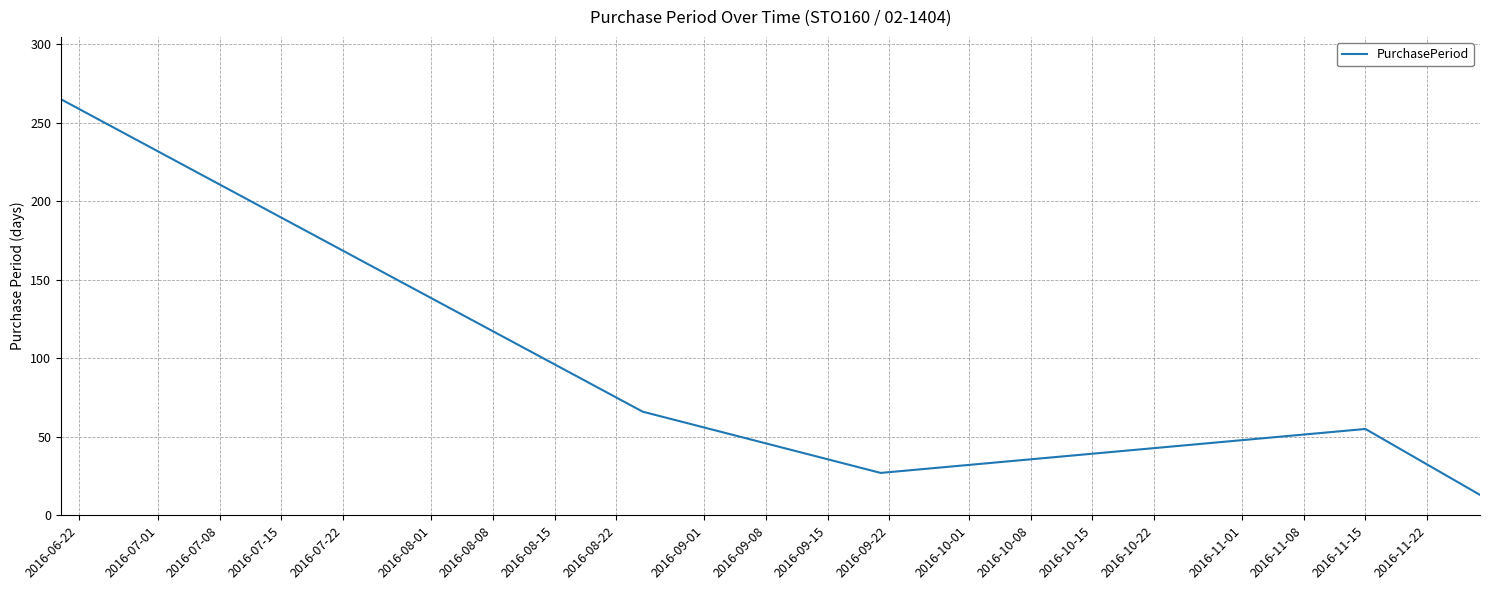

What is the average value?

85